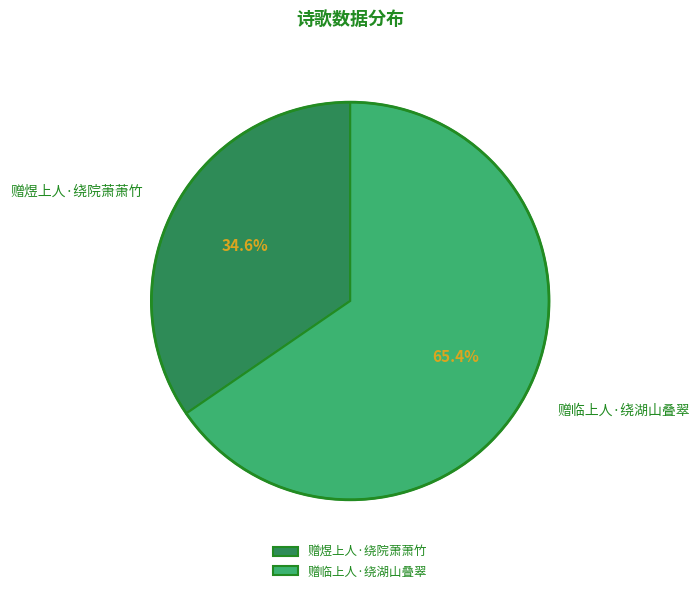

What percentage is the 赠煜上人·绕院萧萧竹 slice, to the nearest percent?

35%